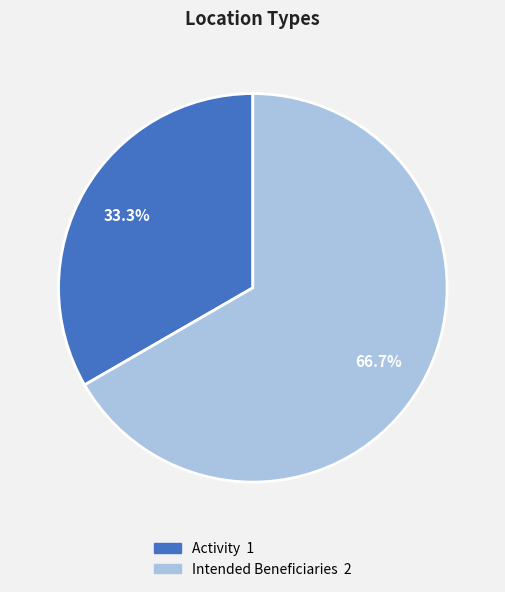

What is the majority slice?

Intended Beneficiaries